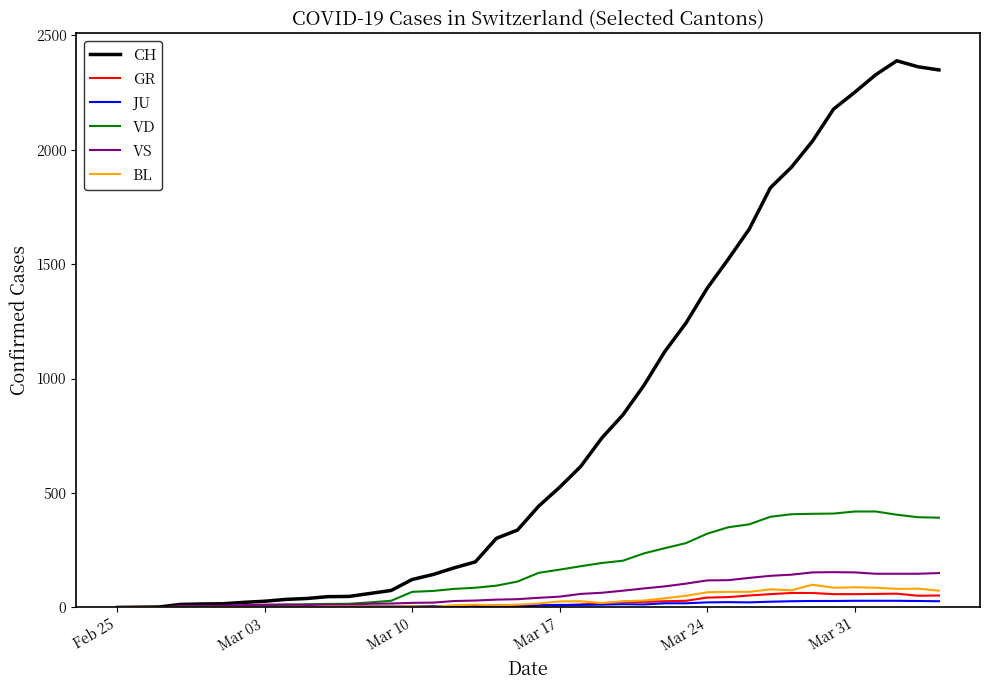

Which series has the largest total across all categories?

CH